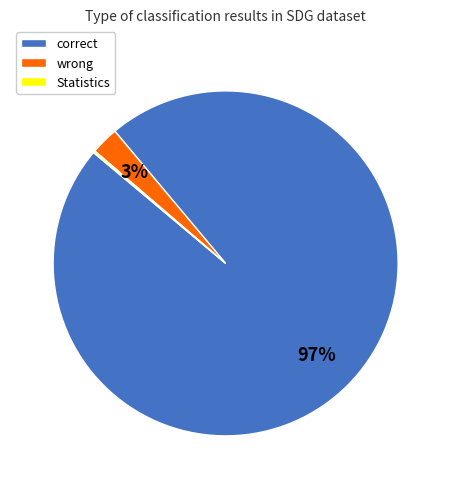

Does correct represent more than half of the total?

Yes